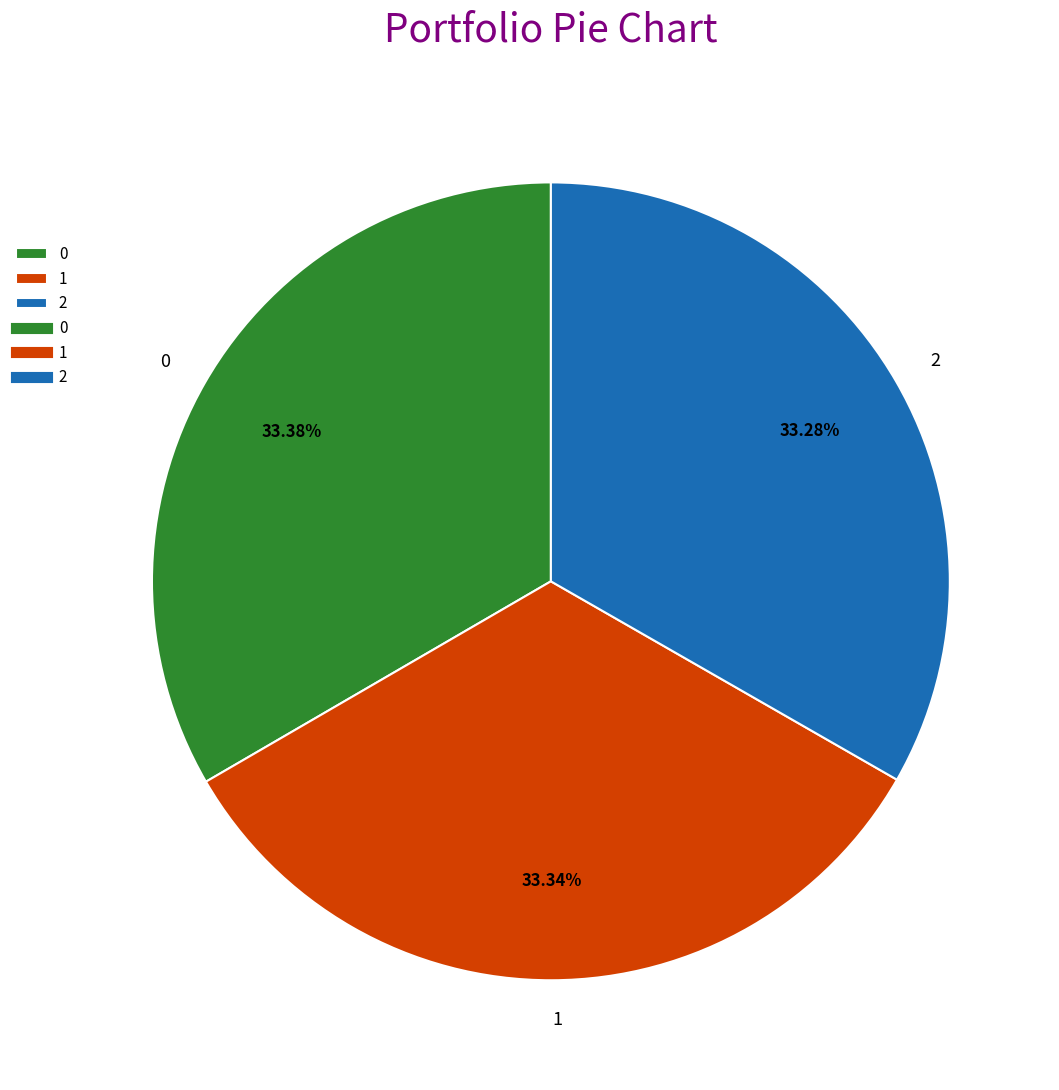

Combined, do 1 and 2 account for over 50%?

Yes